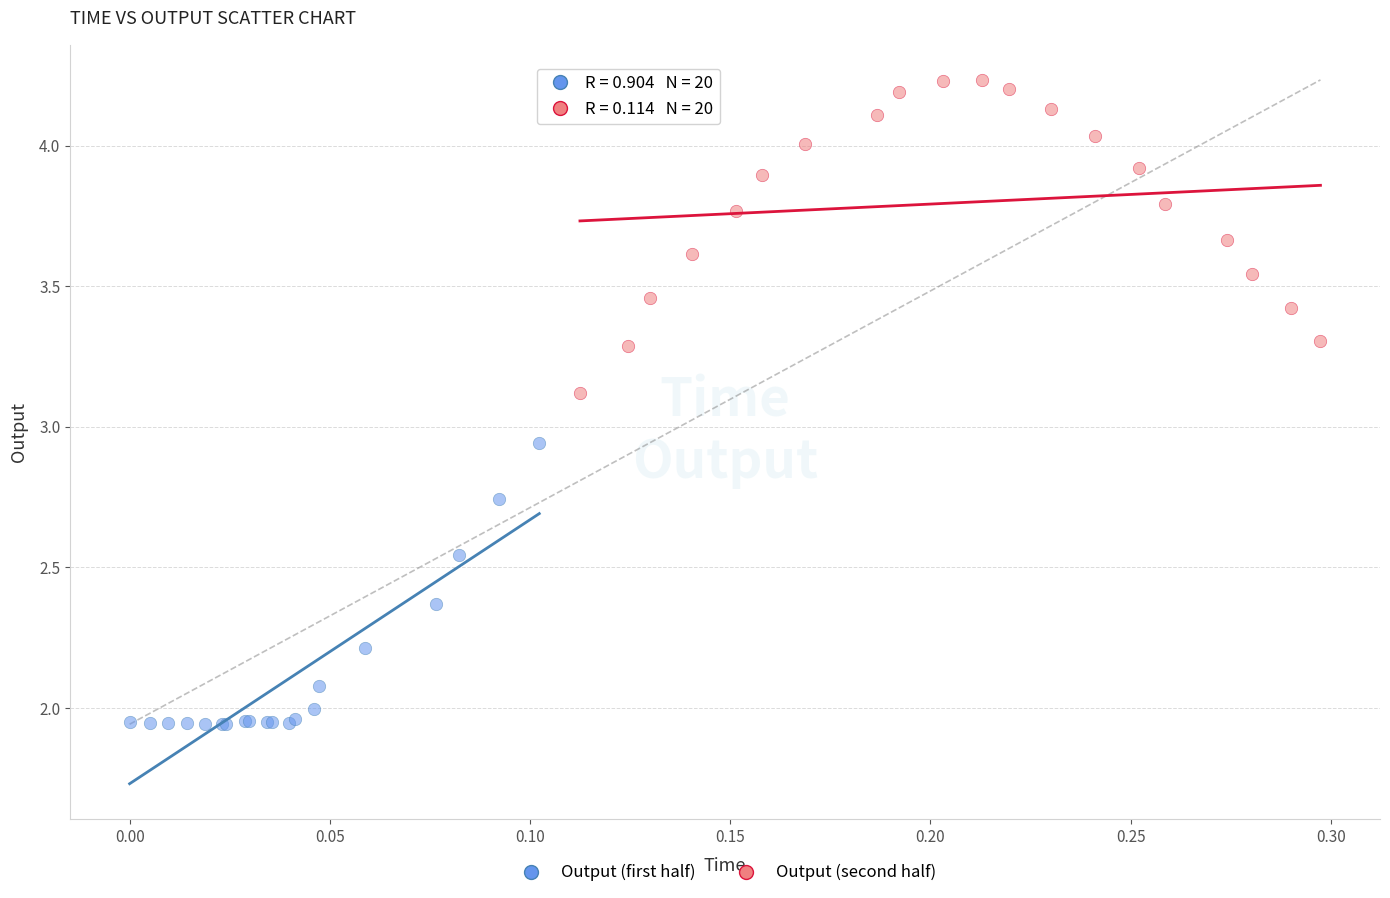

Which series contains the highest Y value?

Output (second half)